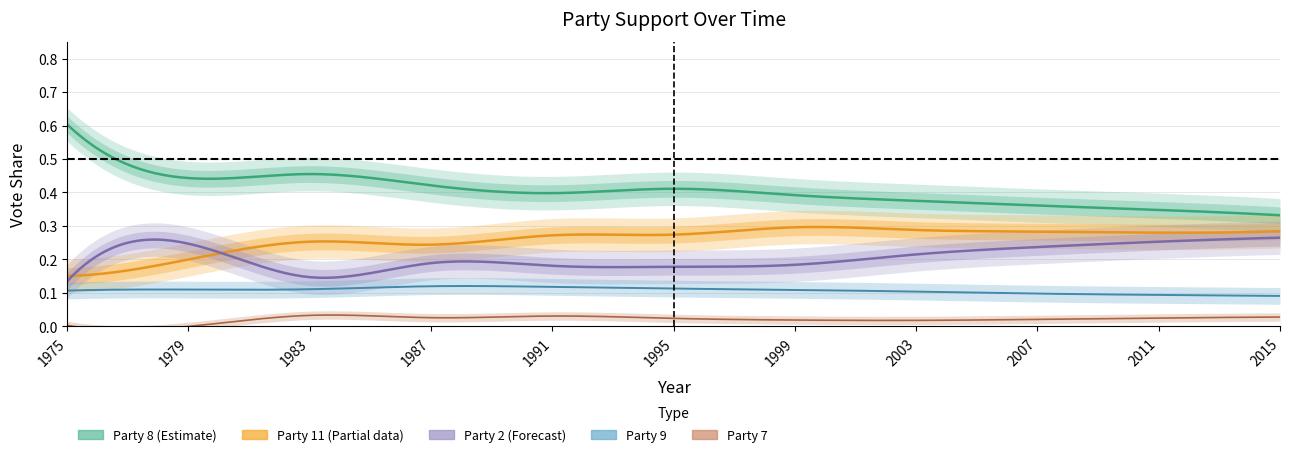

Reading right to left, transcribe all the data shown in this chart.

party2: 2015=0.3	2011=0.3	2007=0.2	2003=0.2	1999=0.2	1995=0.2	1991=0.2	1987=0.2	1983=0.1	1979=0.2	1975=0.1
party7: 2015=0.0	2011=0.0	2007=0.0	2003=0.0	1999=0.0	1995=0.0	1991=0.0	1987=0.0	1983=0.0	1979=0.0	1975=0.0
party8: 2015=0.3	2011=0.3	2007=0.4	2003=0.4	1999=0.4	1995=0.4	1991=0.4	1987=0.4	1983=0.5	1979=0.4	1975=0.6
party9: 2015=0.1	2011=0.1	2007=0.1	2003=0.1	1999=0.1	1995=0.1	1991=0.1	1987=0.1	1983=0.1	1979=0.1	1975=0.1
party11: 2015=0.3	2011=0.3	2007=0.3	2003=0.3	1999=0.3	1995=0.3	1991=0.3	1987=0.2	1983=0.3	1979=0.2	1975=0.2